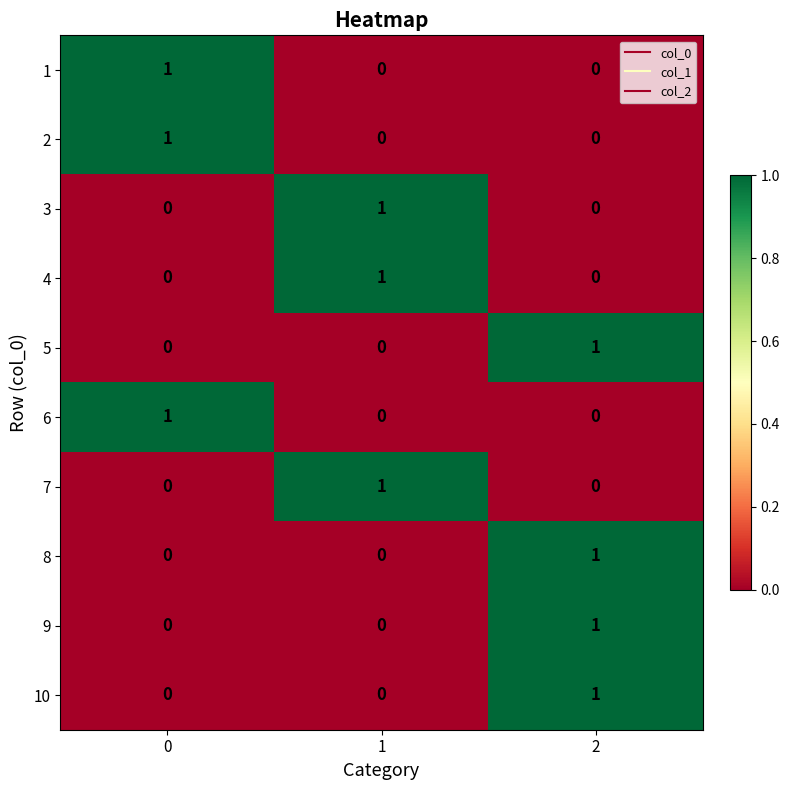

Is the value of 9 at 2 greater than the value of 3 at 2?

Yes